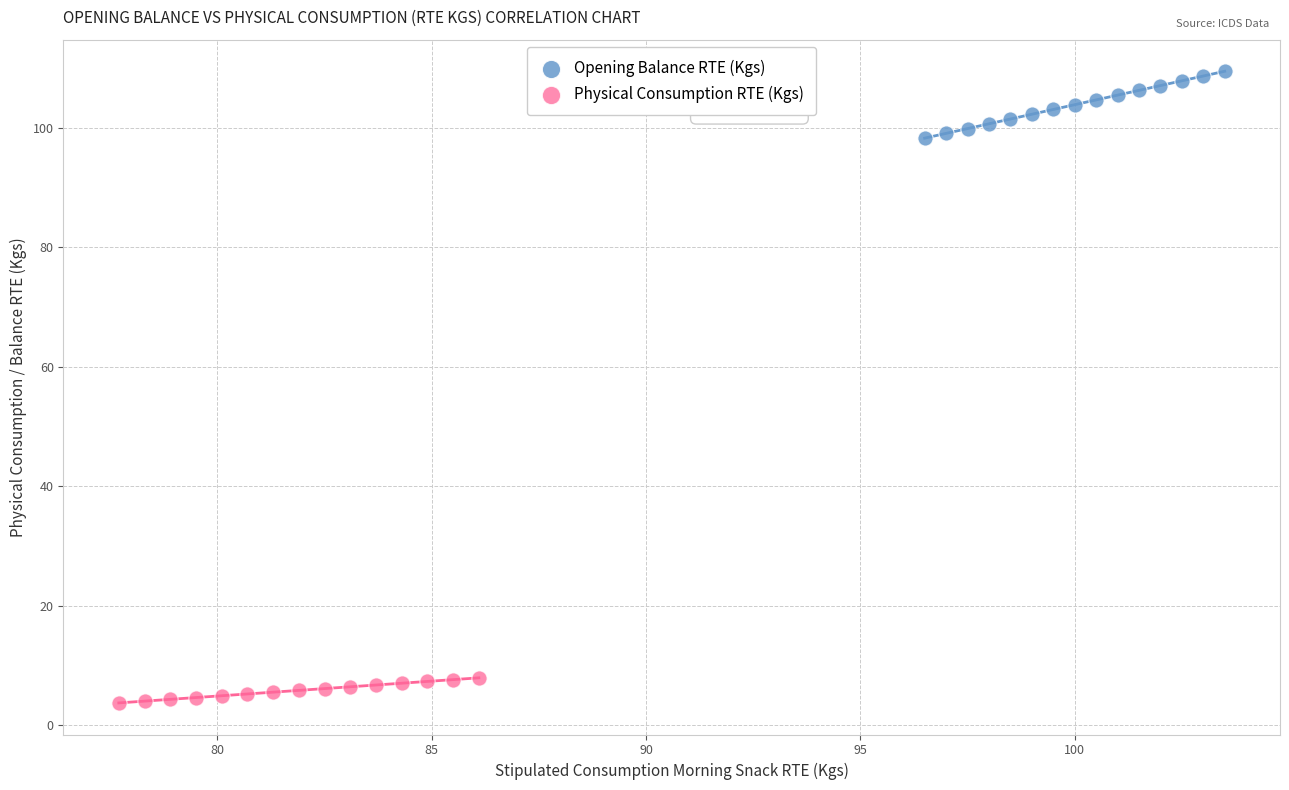

Which series has the widest spread of Y values?

Opening Balance RTE (Kgs)